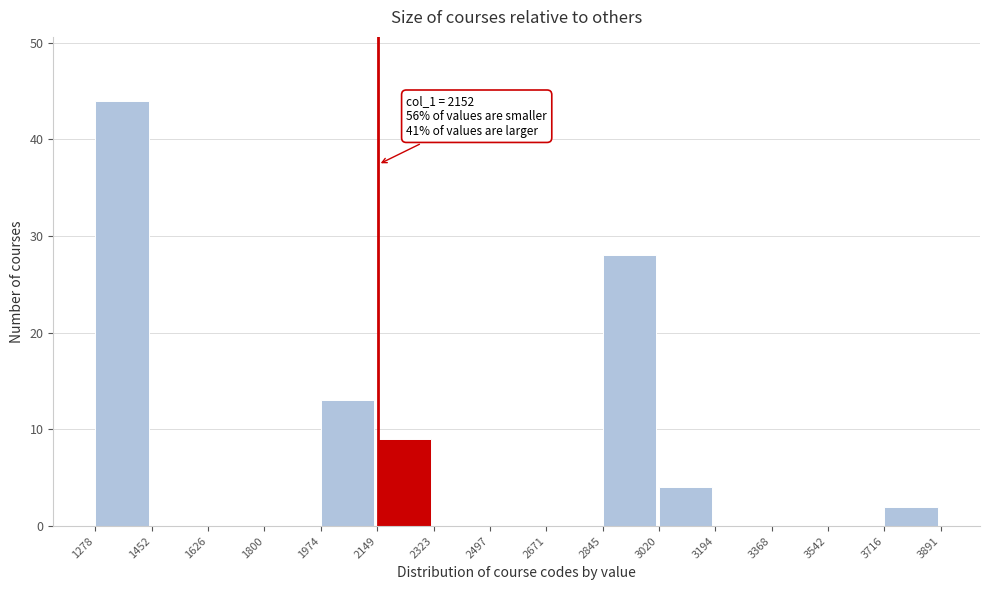

Which range on the x-axis has the tallest bar?

1278 to 1452